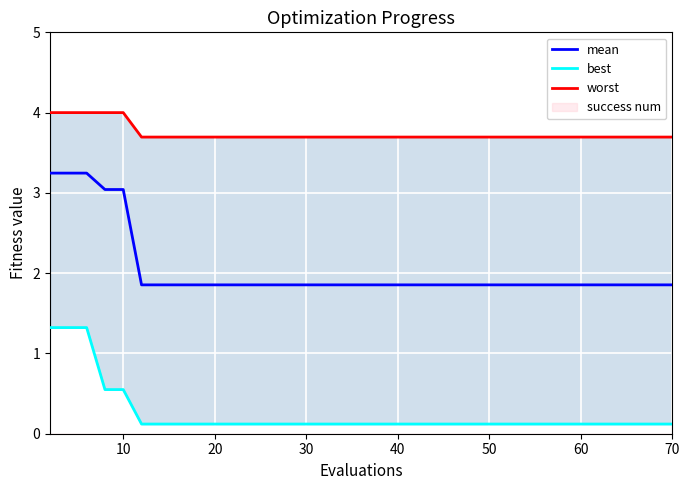

What is the lowest value of the mean series?

1.9